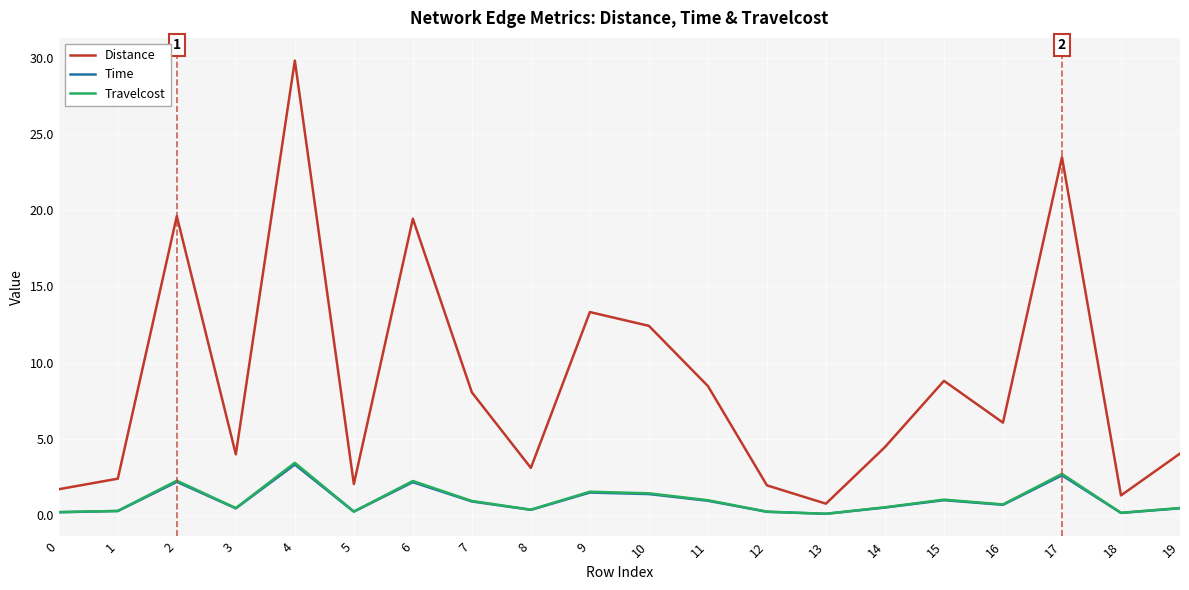

What is the difference between the Travelcost values at 10 and 13?

1.3